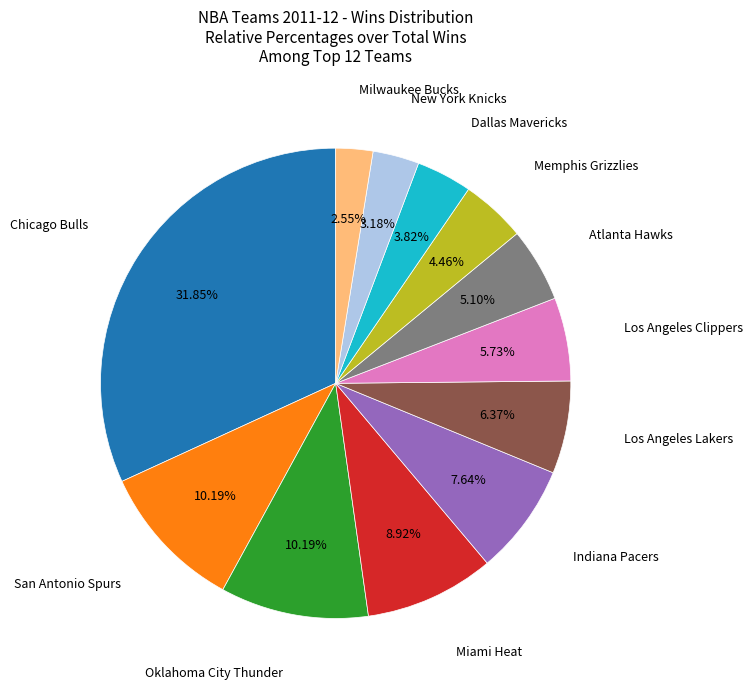

Is there any slice that represents more than half of the pie?

No